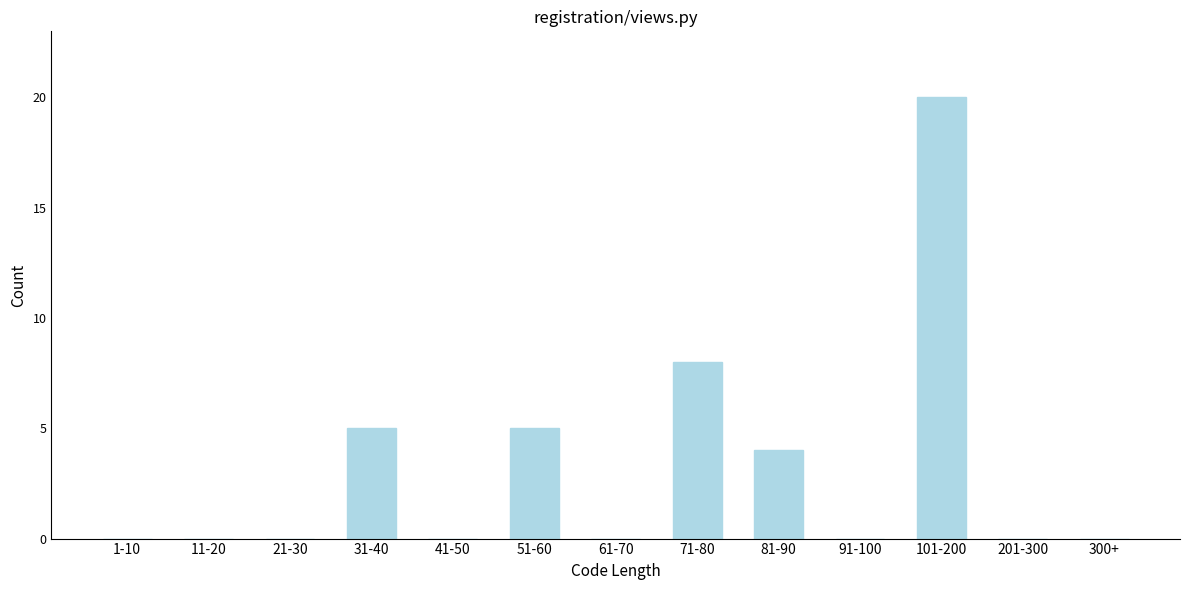

Reading right to left, what are all the values shown in this chart?

300+=0	201-300=0	101-200=20	91-100=0	81-90=4	71-80=8	61-70=0	51-60=5	41-50=0	31-40=5	21-30=0	11-20=0	1-10=0